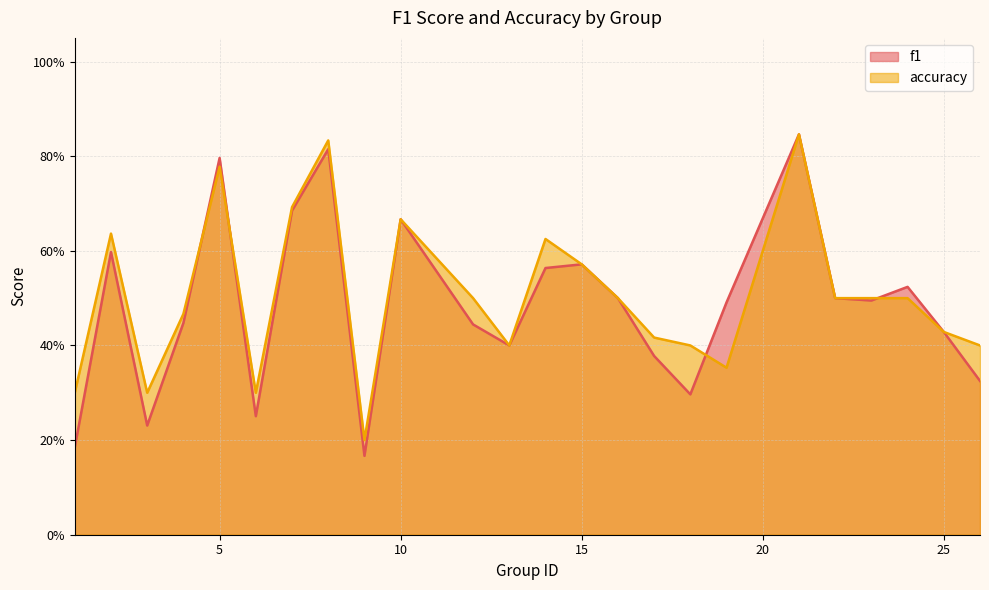

Which series has the widest spread of values?

f1